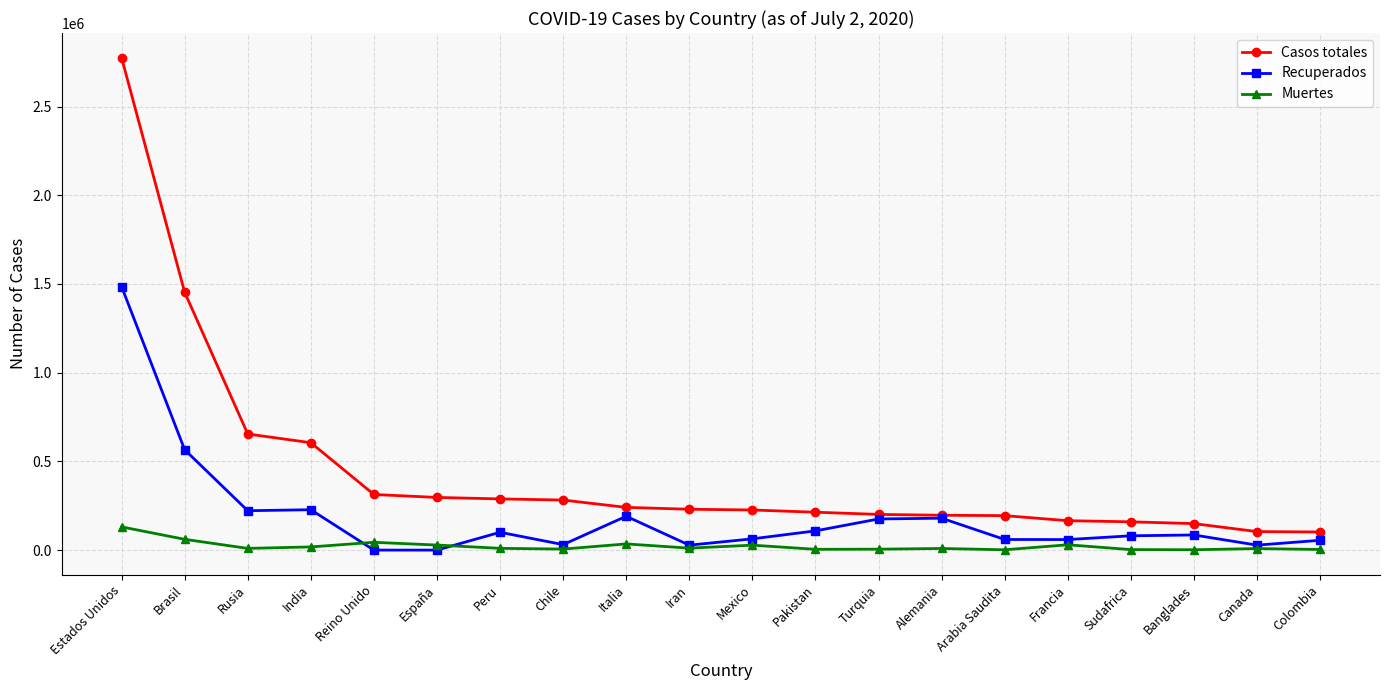

Is the value of Recuperados at Brasil greater than the value of Muertes at Brasil?

Yes